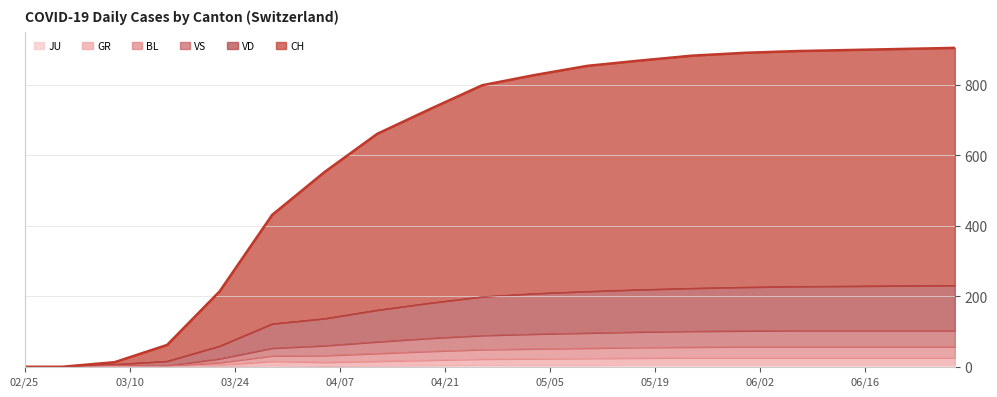

What are all the series names shown in the legend?

CH, VD, GR, BL, VS, JU